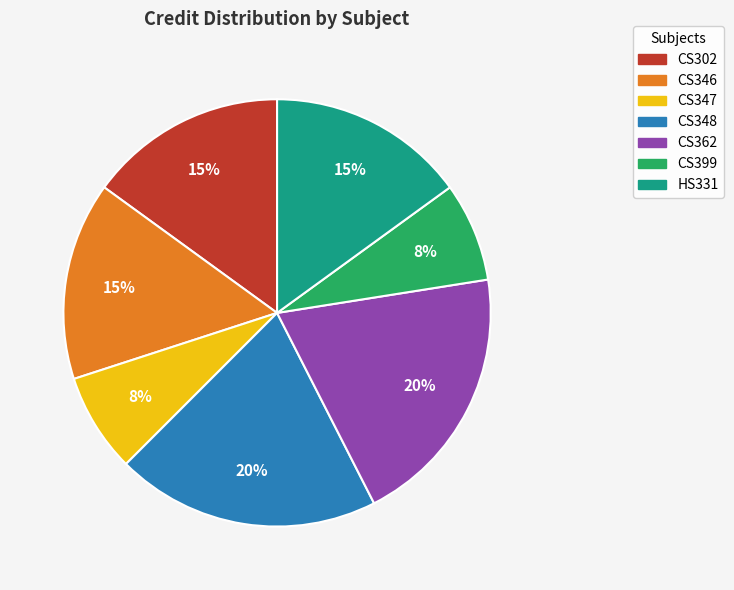

Approximately how many times larger is the value at CS348 compared to CS346?

1.3